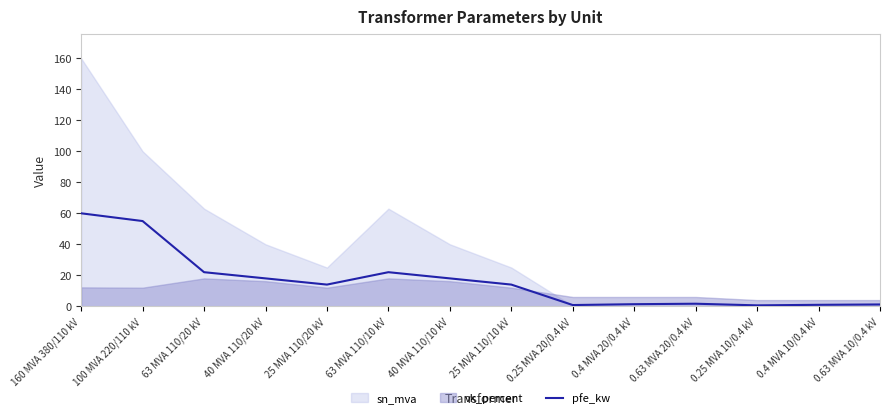

How many data points are above 14?

6